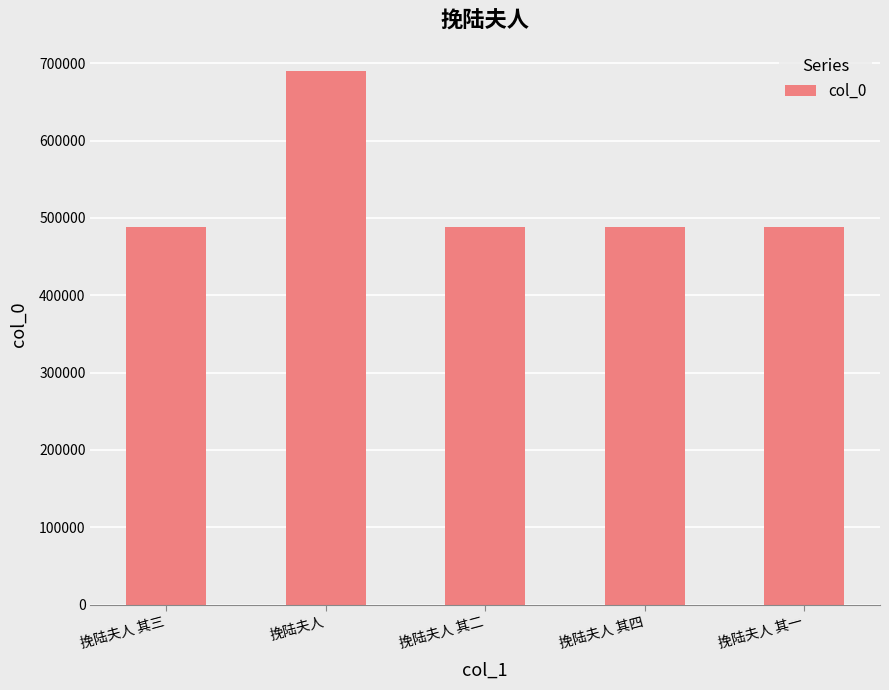

What is the value of the 5th bar from the left?

488570